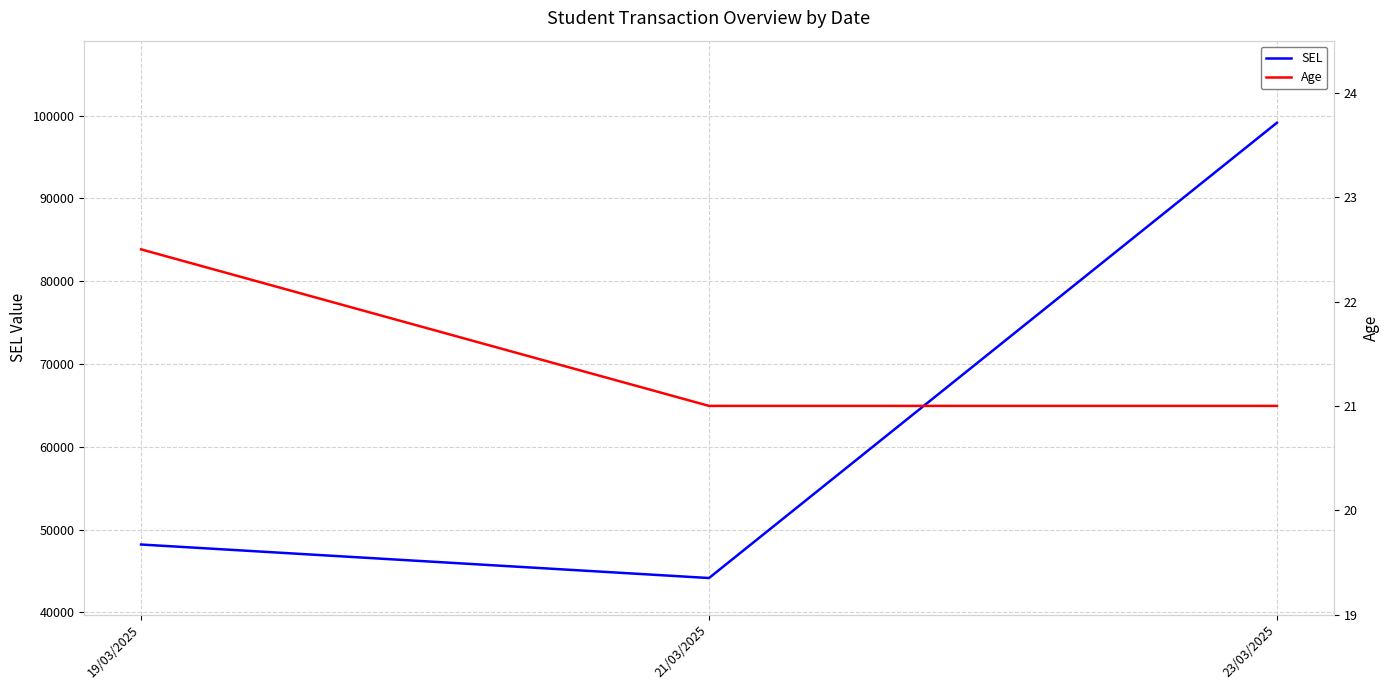

Reading left to right, what are all the values shown in this chart?

SEL: 19/03/2025=48202.5	21/03/2025=44156.0	23/03/2025=99137.0
Age: 19/03/2025=22.5	21/03/2025=21.0	23/03/2025=21.0